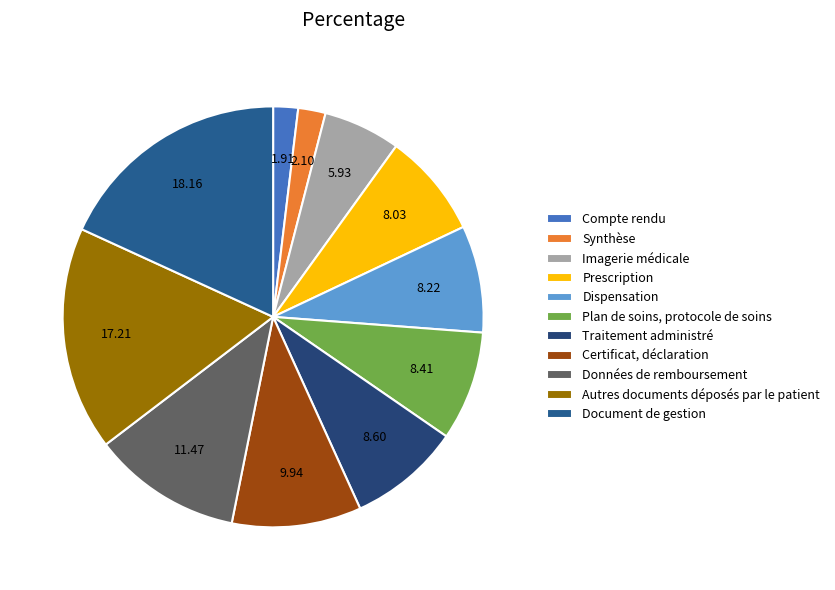

Which slice is the largest?

Document de gestion